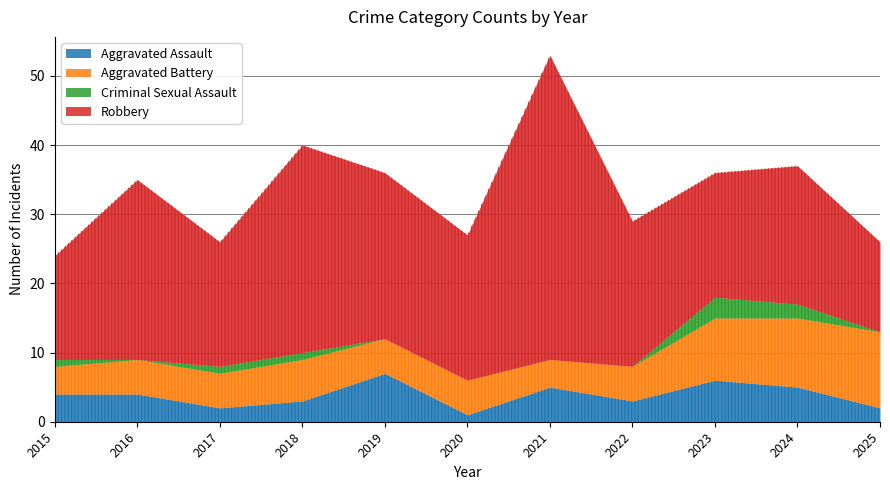

True or false: Aggravated Battery and Robbery intersect in this chart.

False